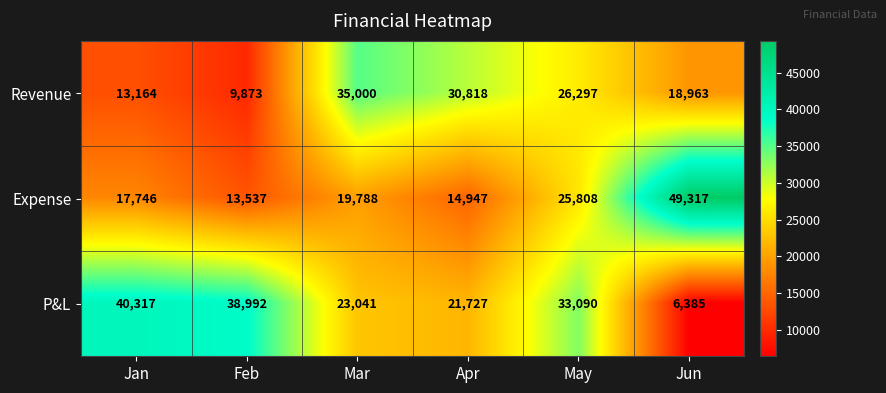

How many categories are shown in the chart?

6